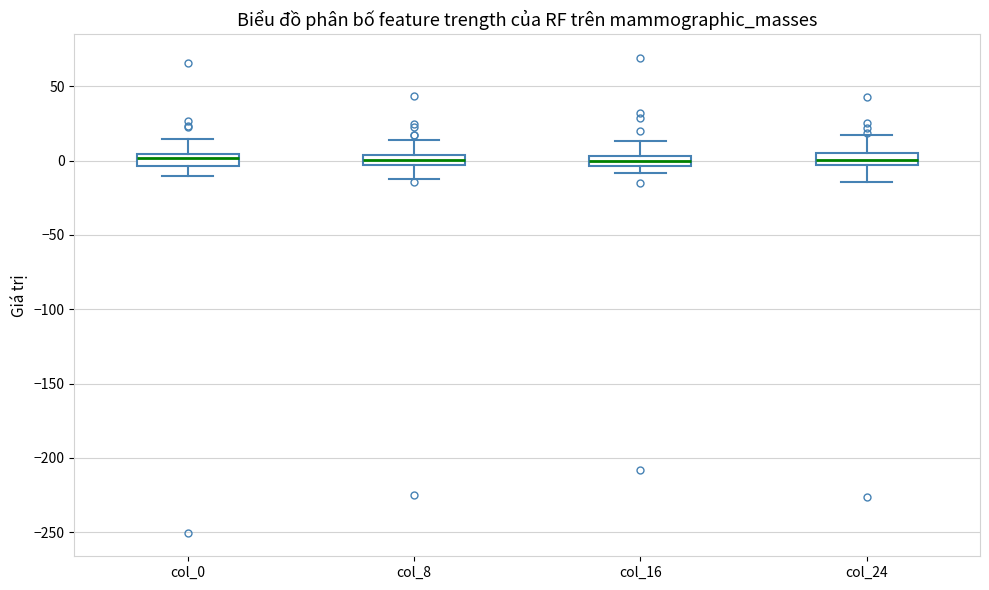

Where does the median line of the box for col_8 sit on the y-axis? The values are not printed on the chart, so give them approximately, as read against the axis.

0